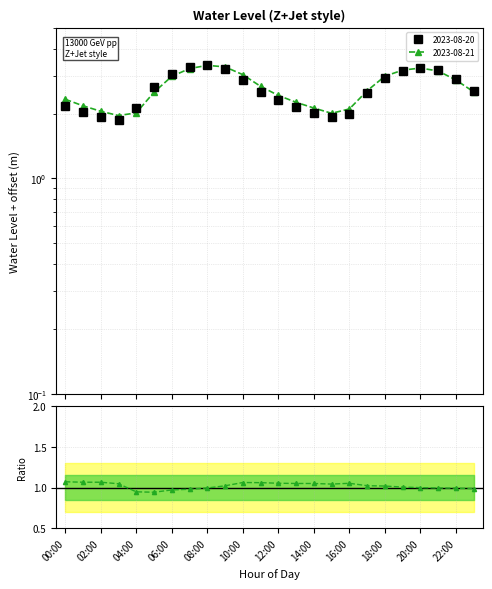

What position from the left is 15:00?

16